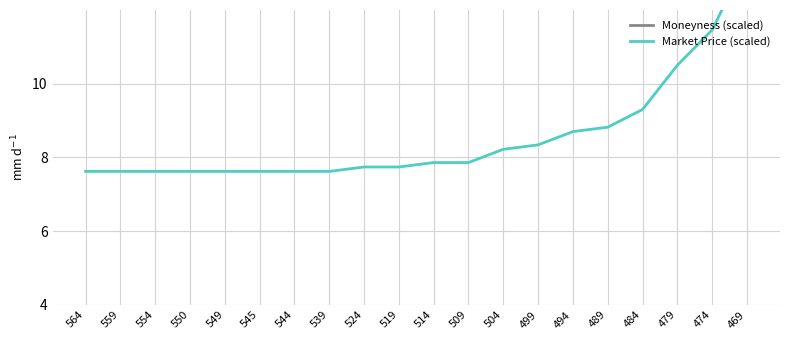

Is it true that Market Price (scaled) equals 11.5 at 474?

True